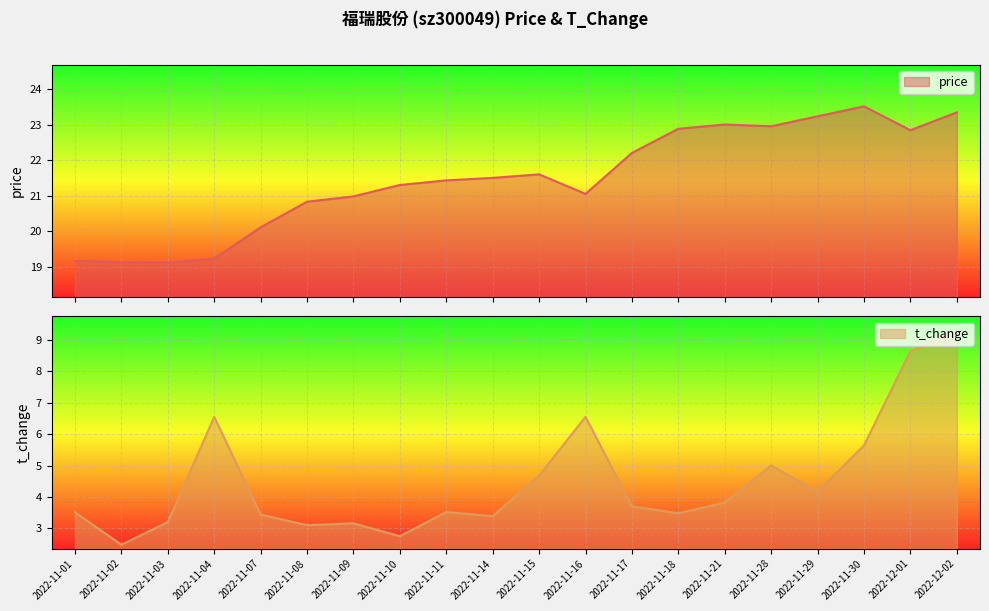

What is the maximum value for t_change?

9.3